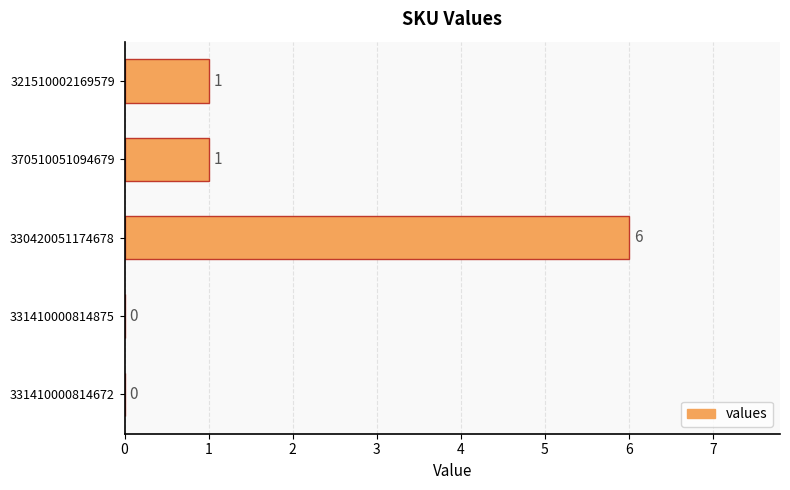

What is the greatest value displayed?

6